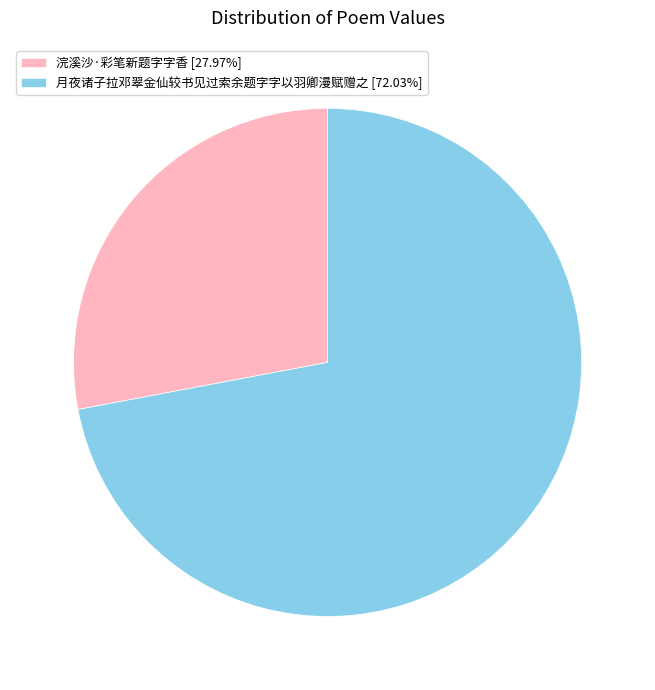

Rank the categories by value from lowest to highest.

浣溪沙·彩笔新题字字香, 月夜诸子拉邓翠金仙较书见过索余题字字以羽卿漫赋赠之